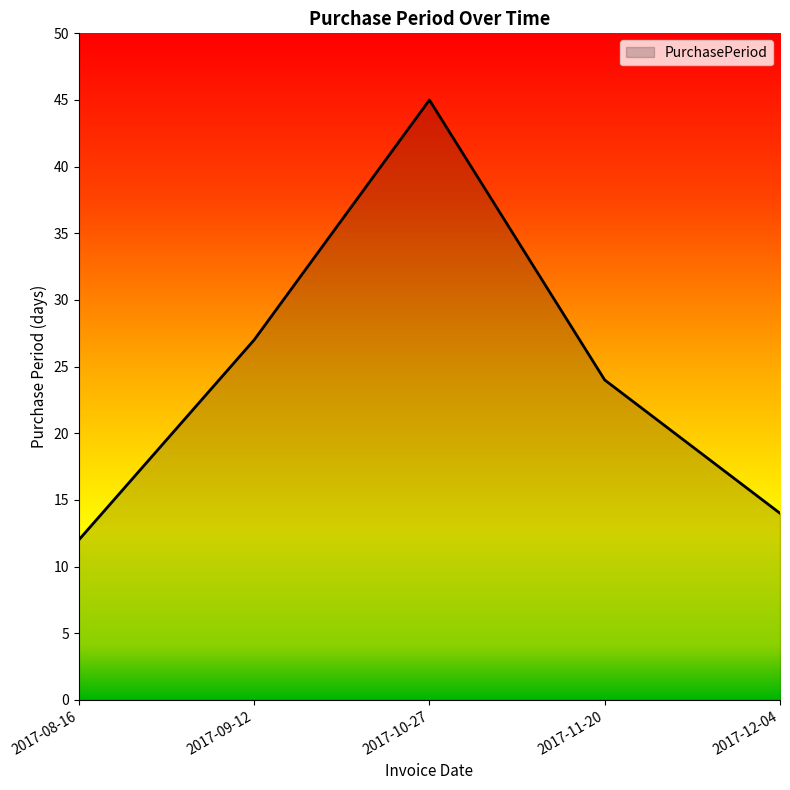

How many interior local peaks (higher than both neighbors) does the data have?

1